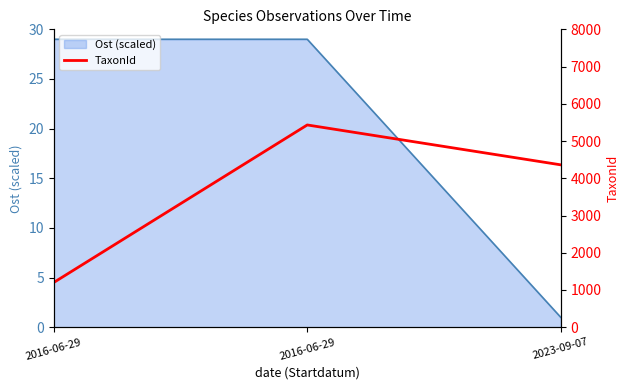

List the labels in order of value, smallest first.

2016-06-29, 2023-09-07, 2016-06-29